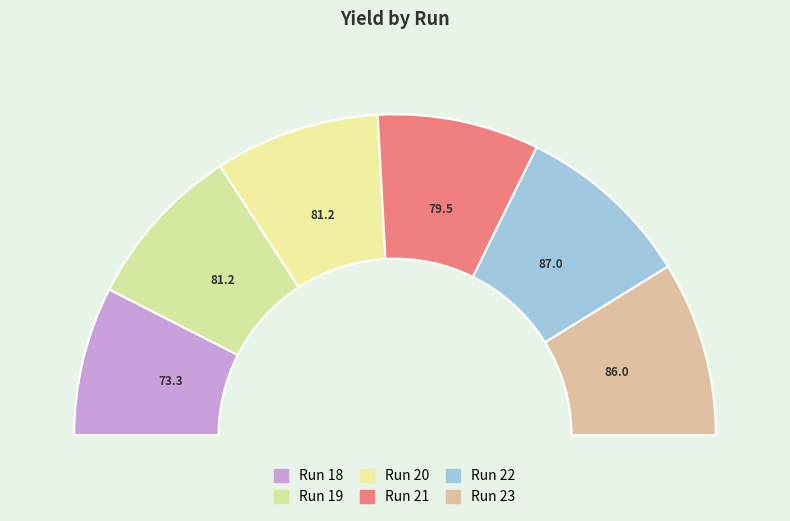

Count the number of slices in the pie.

6